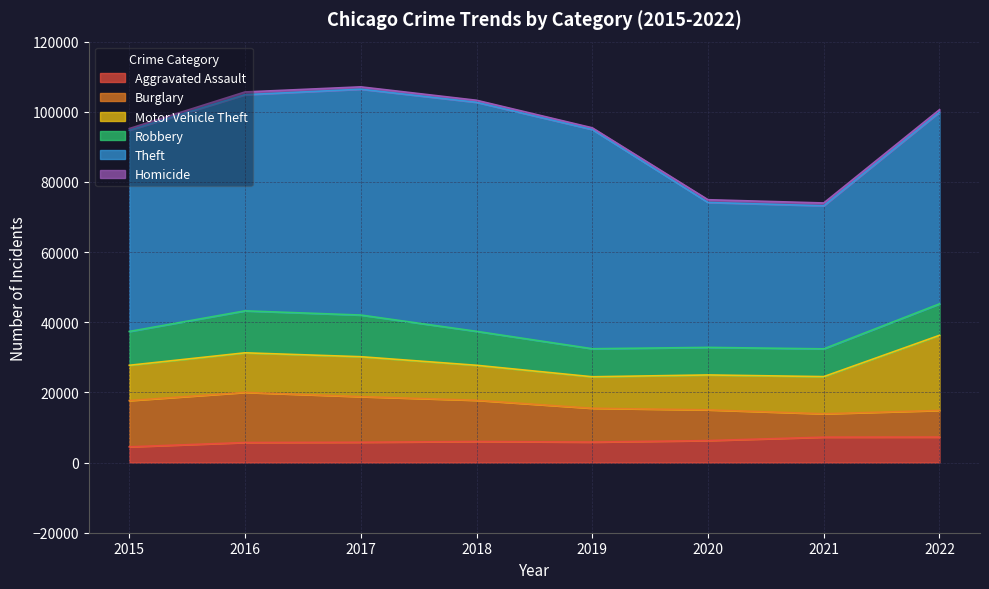

At how many categories does at least one series exceed 28809?

8